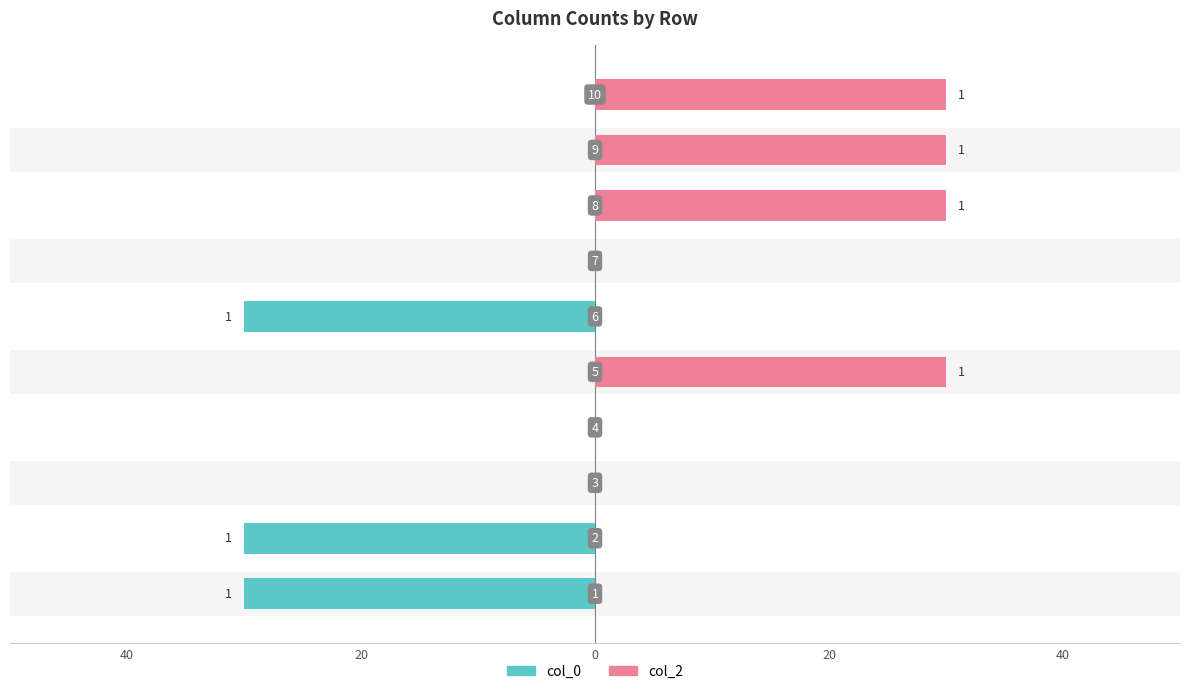

List the series in order of their peak value, highest first.

col_2, col_0